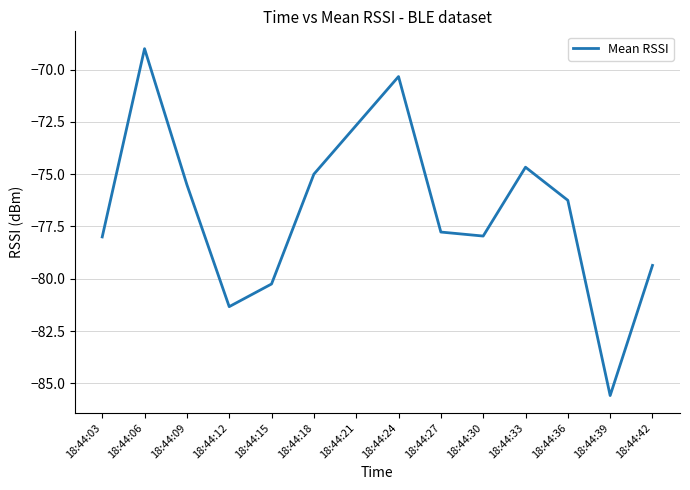

Reading left to right, extract all data points from this chart.

-78.0	-69.0	-75.5	-81.3	-80.2	-75.0	-72.7	-70.3	-77.8	-78.0	-74.7	-76.2	-85.6	-79.4